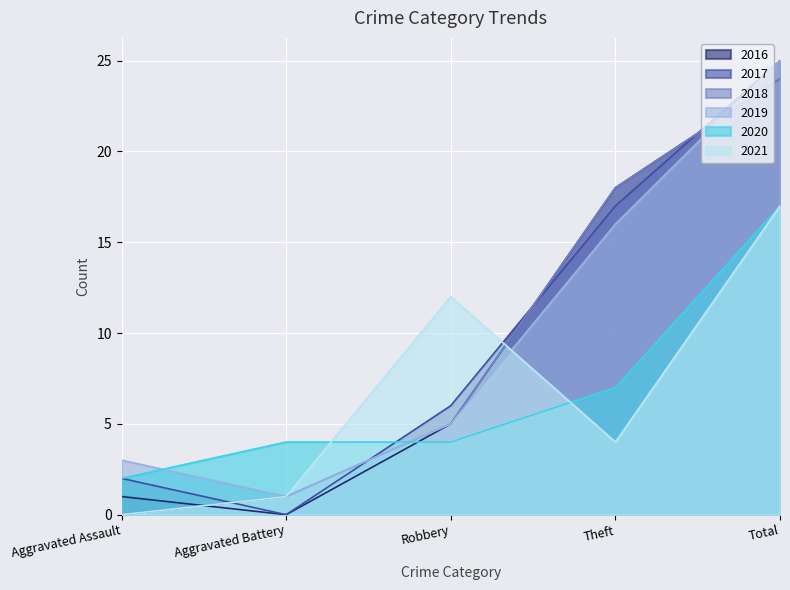

What is the average value of the 2019 series?

10